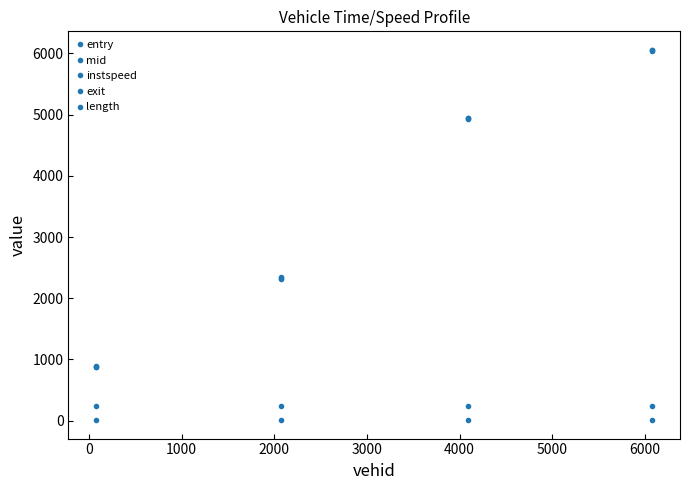

How many lines are shown in the chart?

5